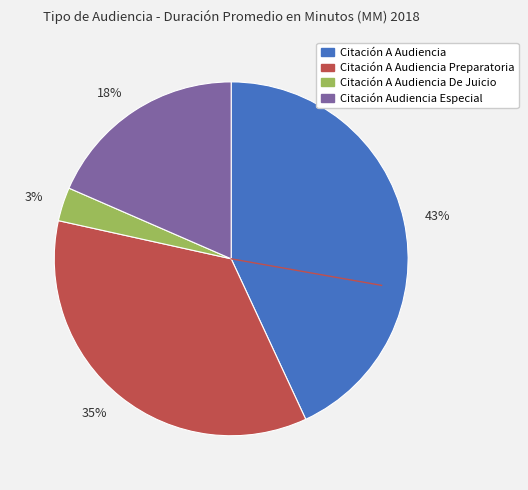

Which has a higher value, 18% or 3%?

18%